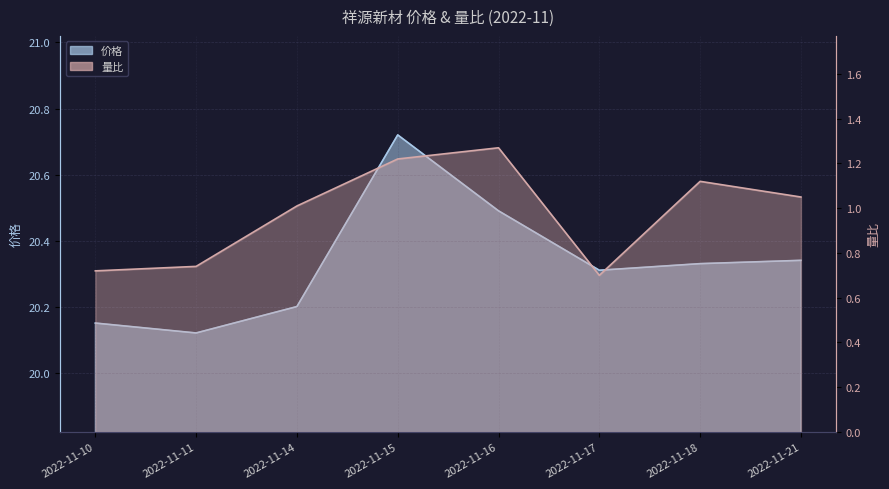

What is the value of the 量比 point at the 2nd from the left?

0.7